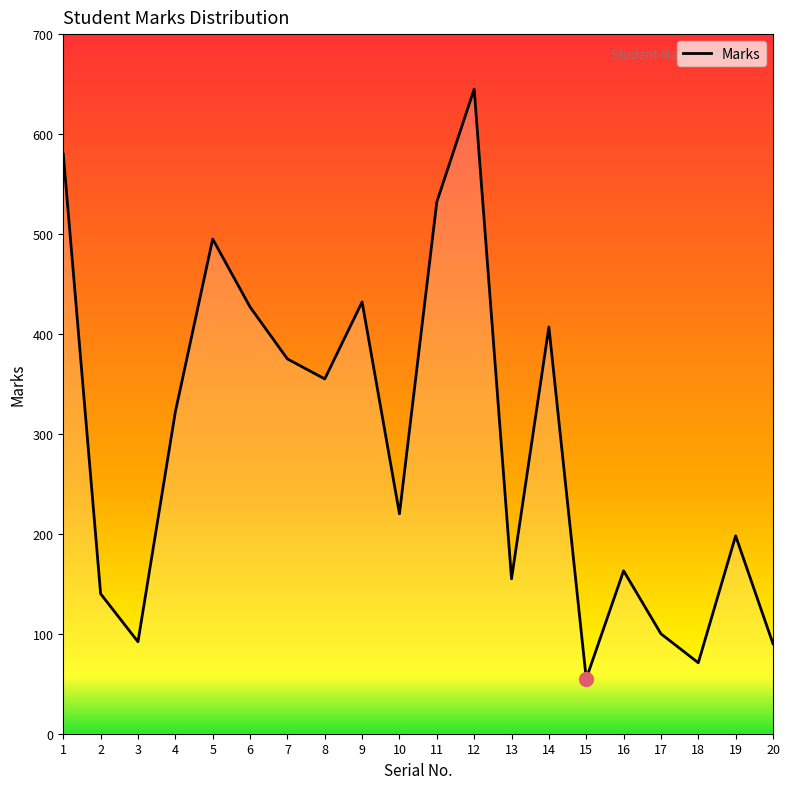

Does the chart display data point markers on the line(s)?

No